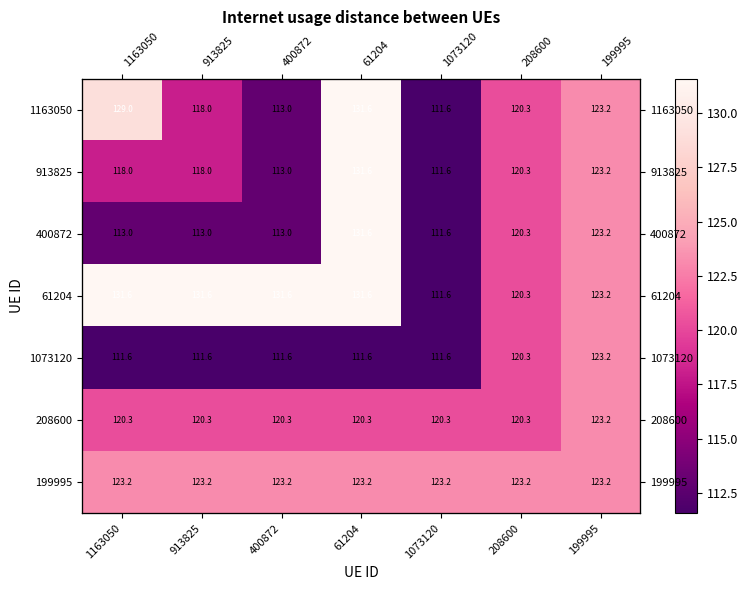

Which label corresponds to the smallest value in the chart?

1073120